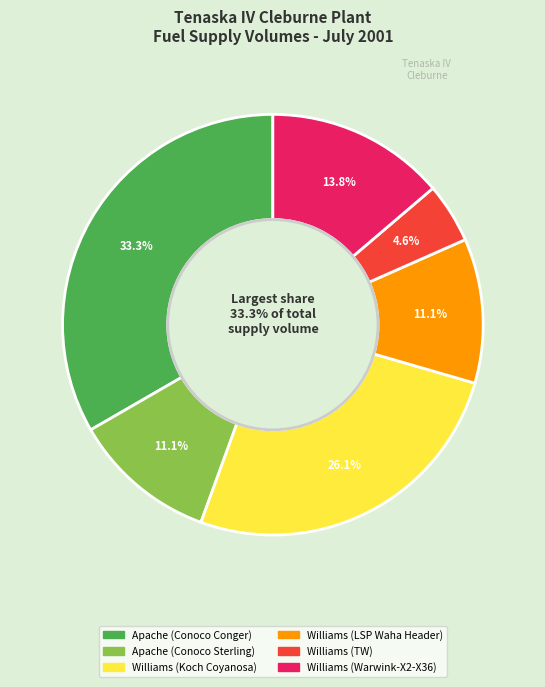

What is the change in value from Apache (Conoco Conger) to Williams (LSP Waha Header)?

-310000